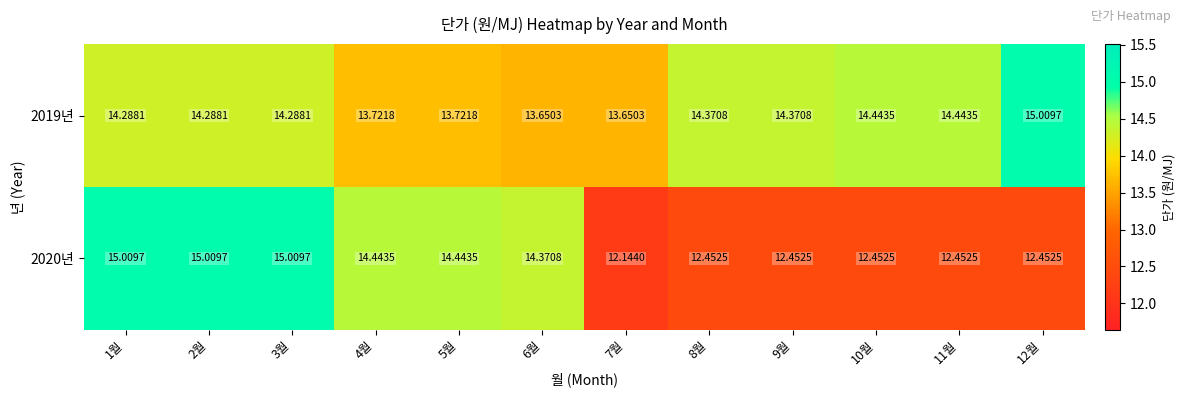

Is the value of 2020년 at 1월 greater than the value of 2019년 at 1월?

Yes